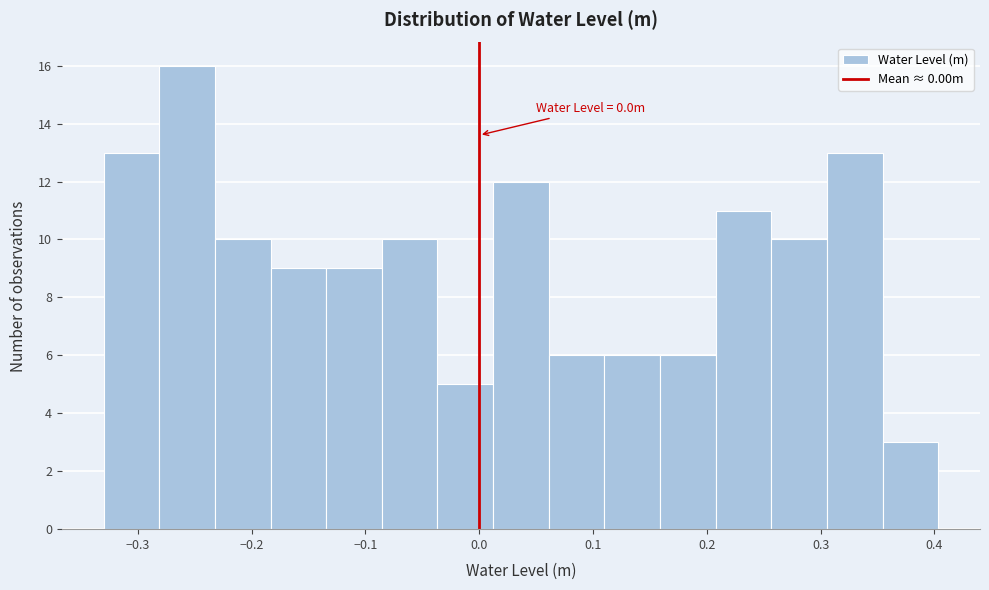

Which range on the x-axis has the tallest bar?

-0.28 to -0.23